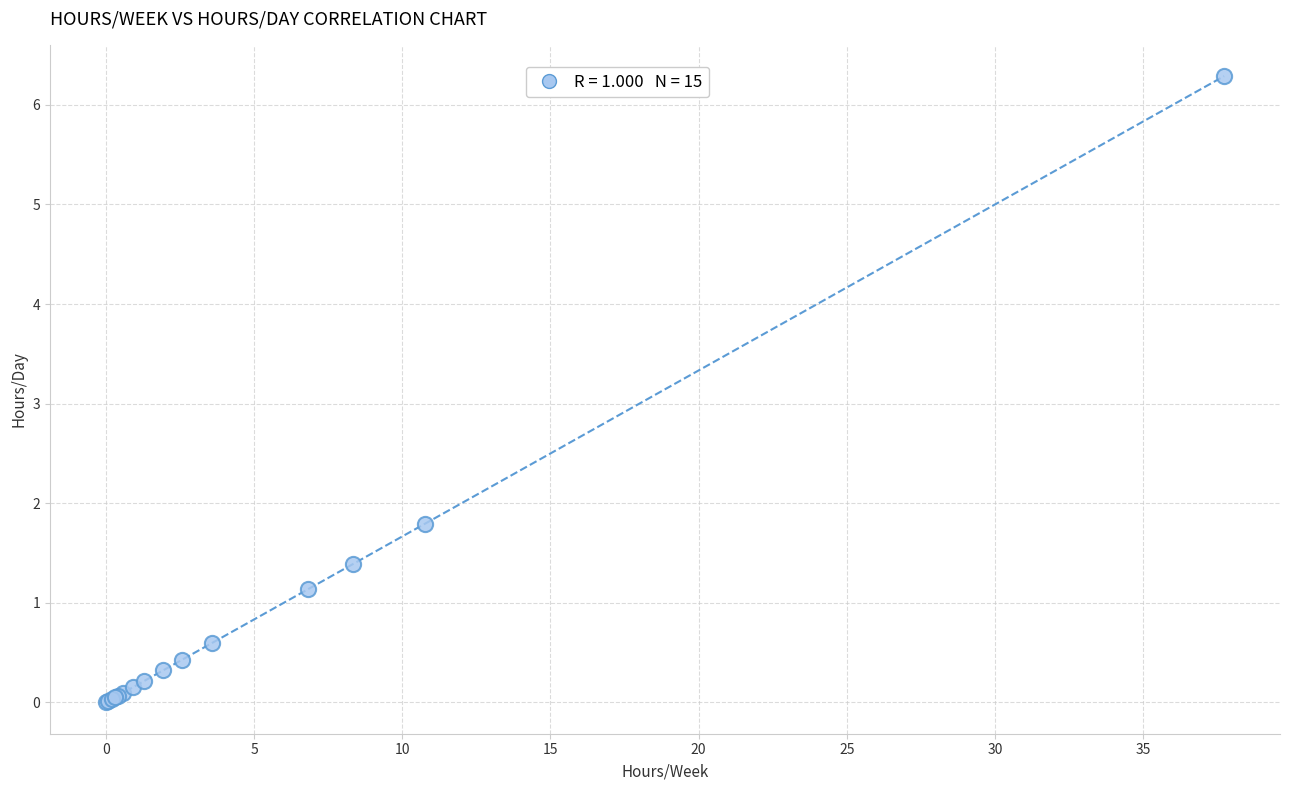

What Y value in the scatter plot is closest to 3?

1.8